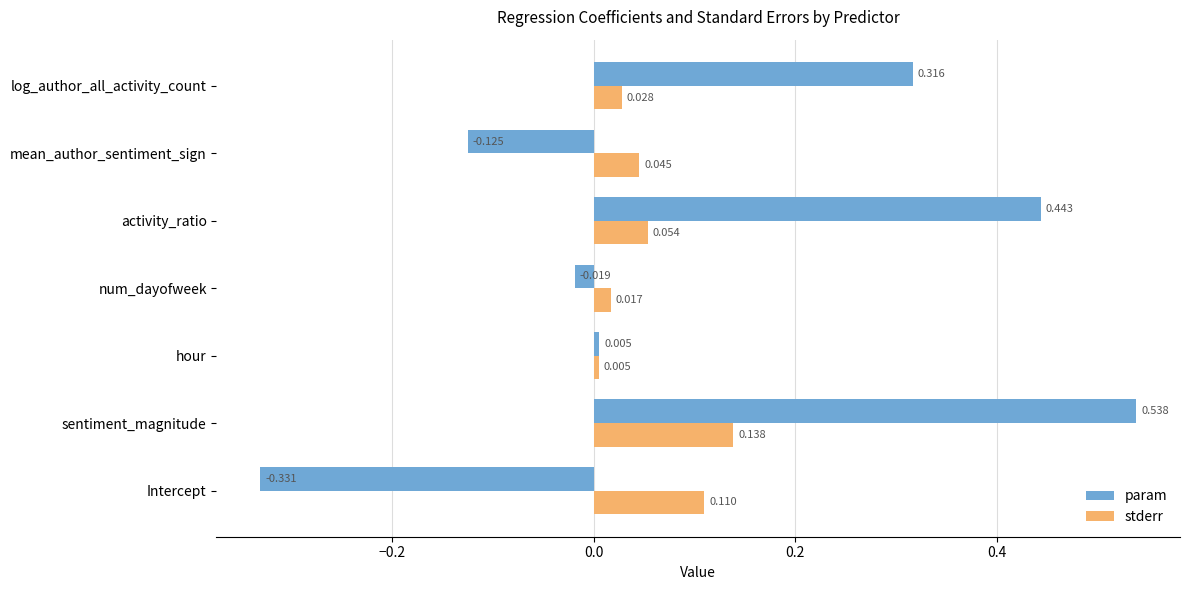

Is the value of param at hour greater than the value of stderr at mean_author_sentiment_sign?

No